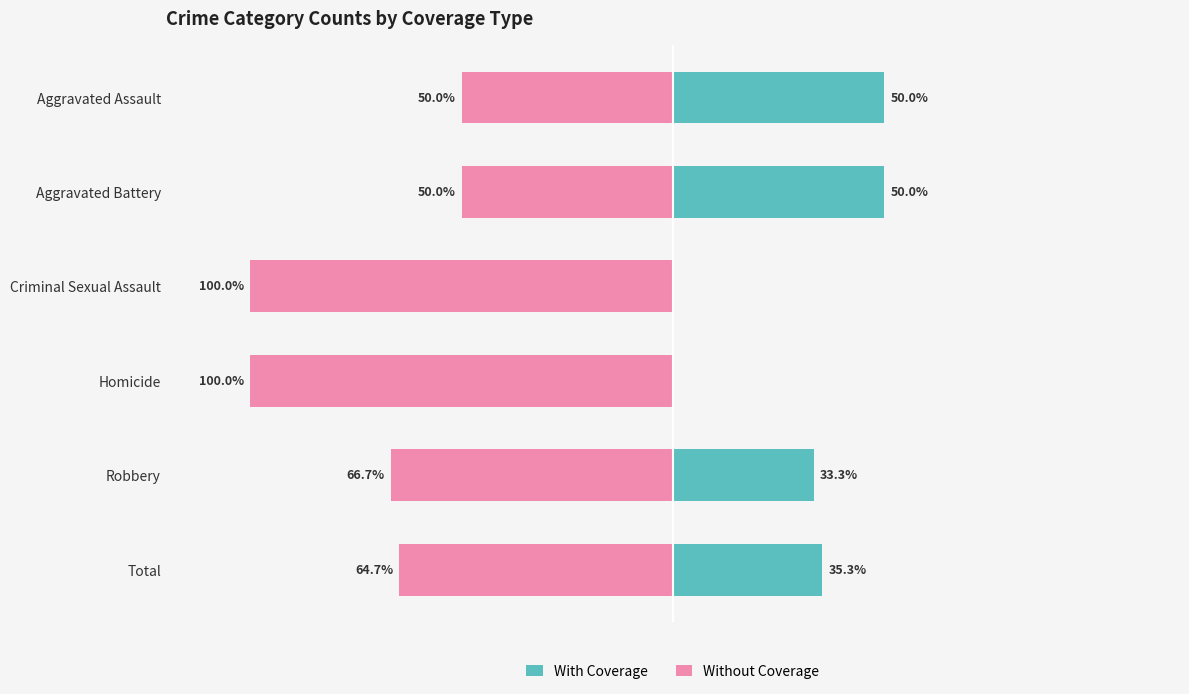

How many data points in Without Coverage are above -64?

2